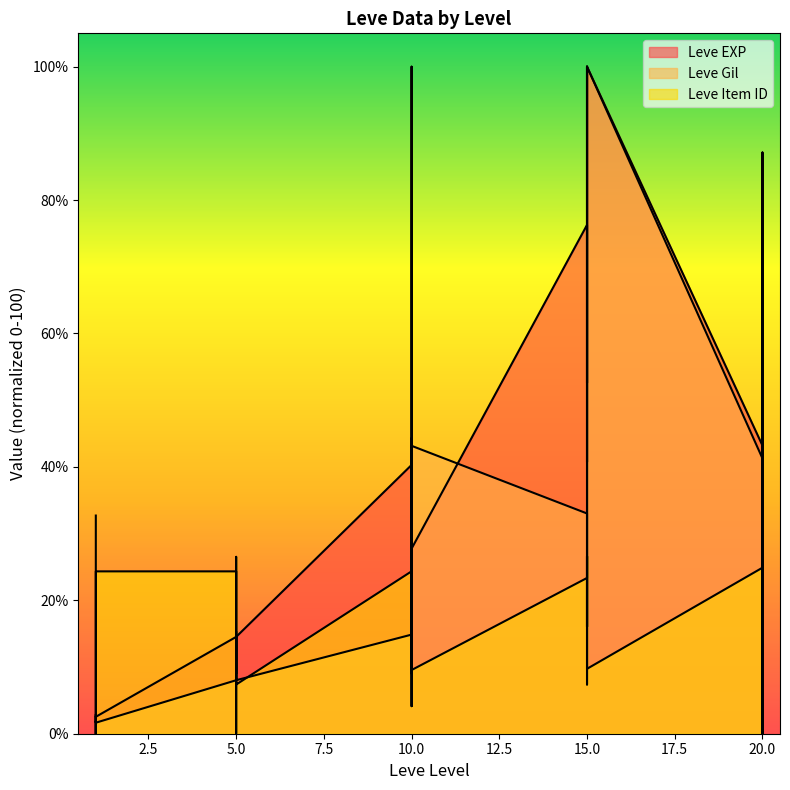

Read the Leve Gil value at 1.

1.7